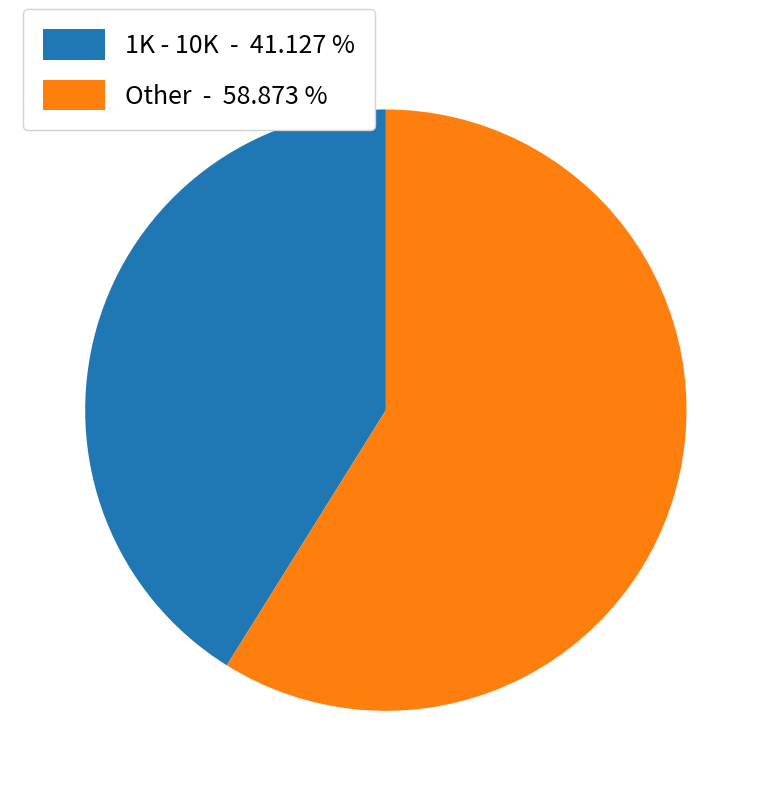

Combined, do Other - 58.873 % and 1K - 10K - 41.127 % account for over 50%?

Yes